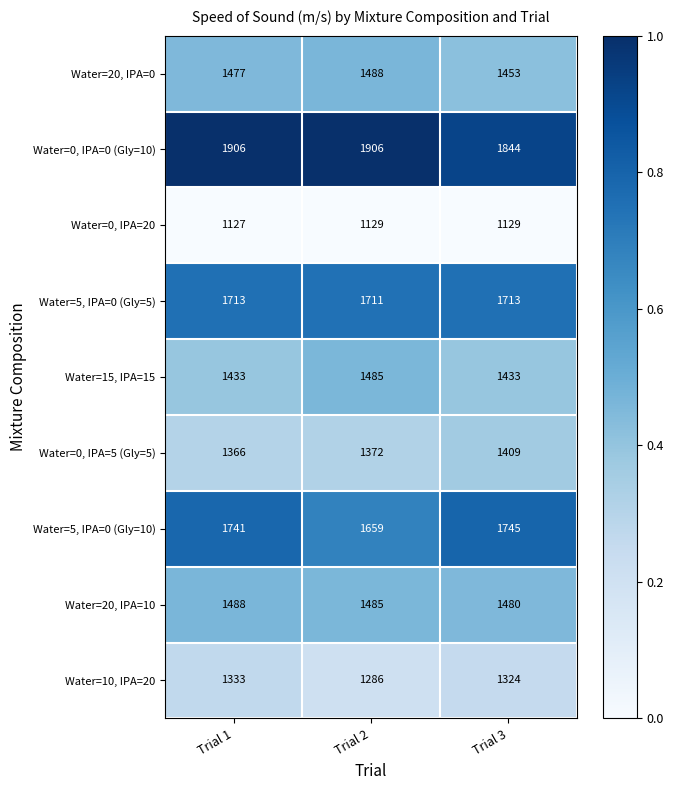

What is the difference between the second highest and minimum values in the Water=0, IPA=0 (Gly=10) series?

62